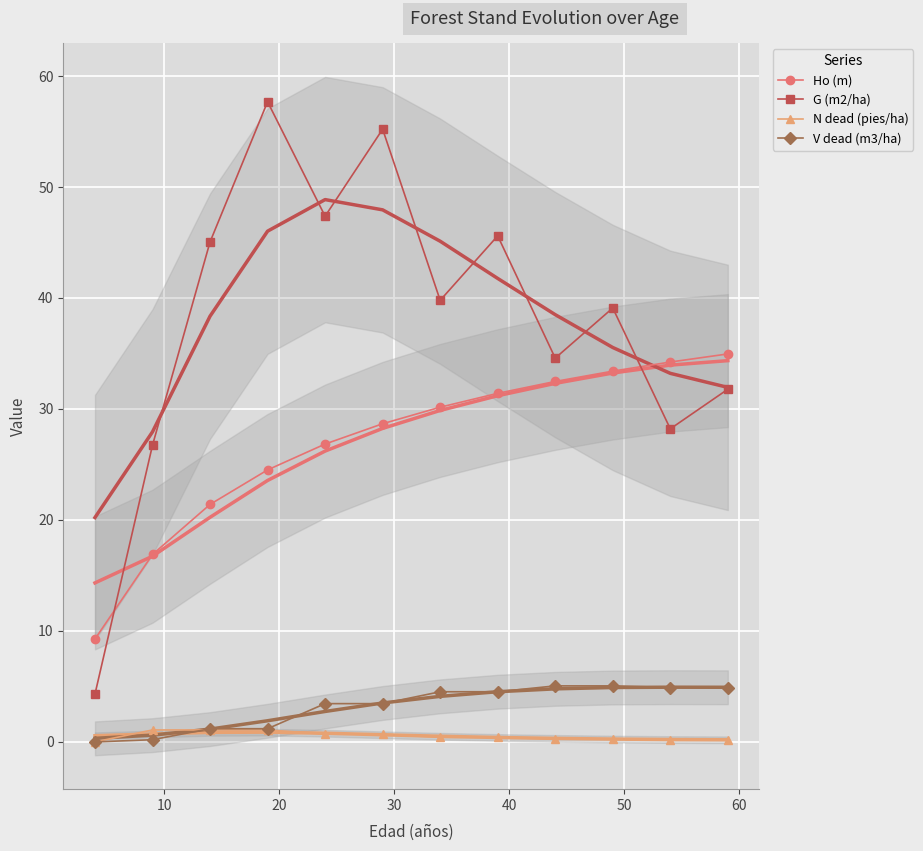

At how many categories does at least one series exceed 55?

2